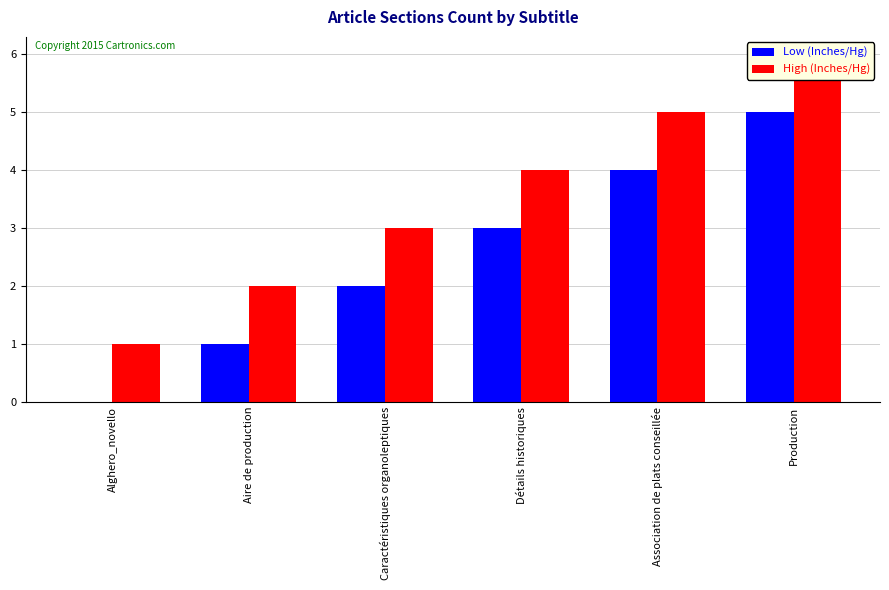

Rank the series by their maximum value, from highest to lowest.

High (Inches/Hg), Low (Inches/Hg)